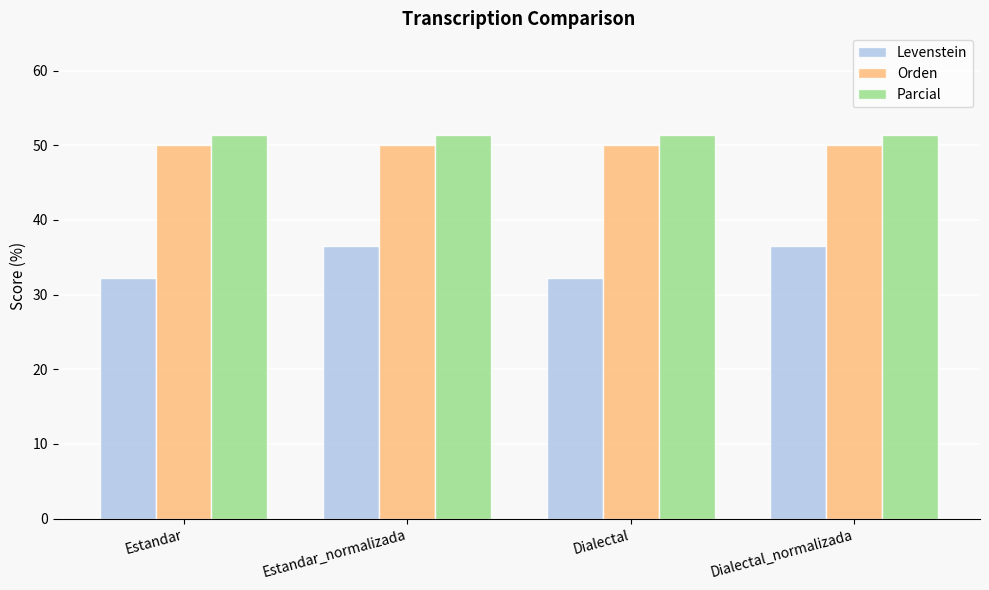

What is the value of the Orden bar at the 4th from the left?

50.0